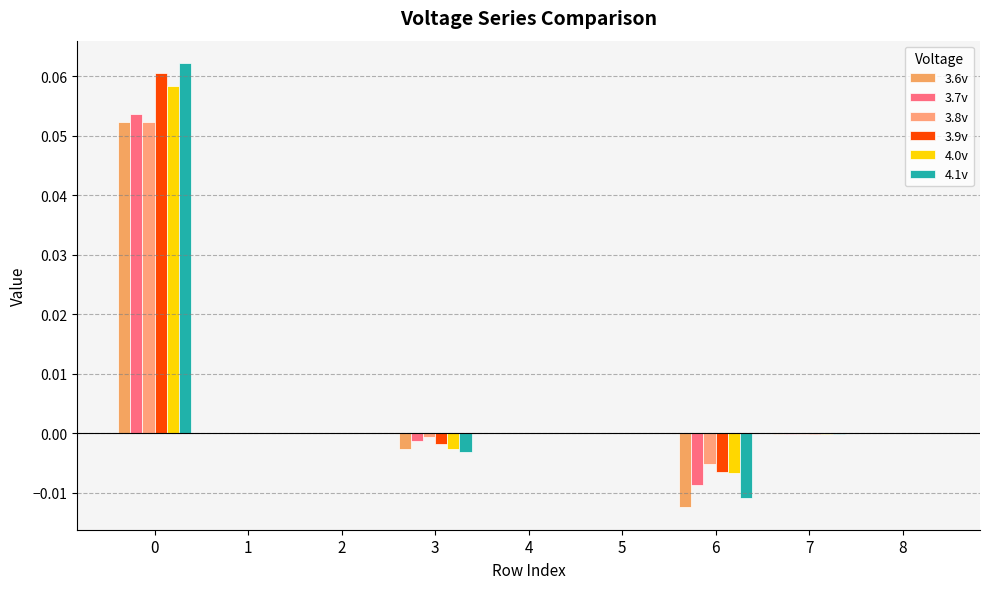

True or false: 3.6v has a value of 0.0 at 4.

True